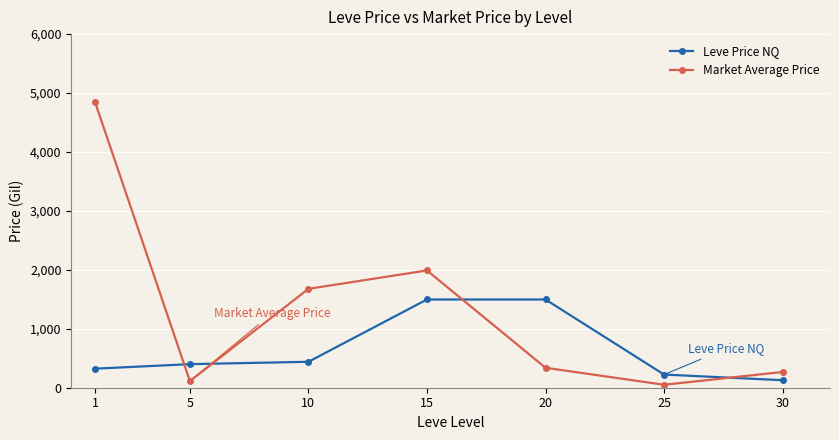

Is the value of Market Average Price at 15 greater than the value of Leve Price NQ at 25?

Yes